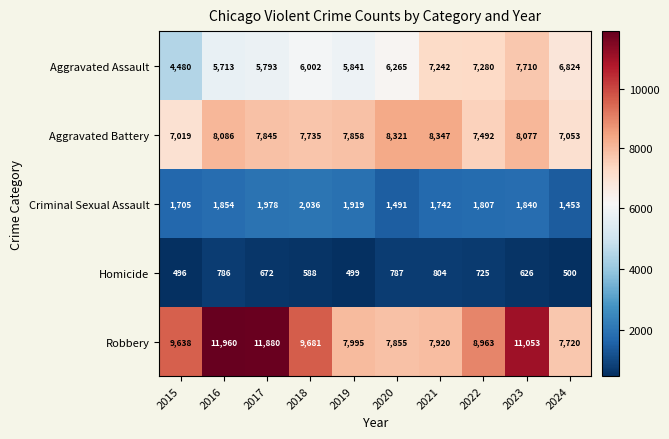

What is the difference between the highest and lowest values at 2019?

7496